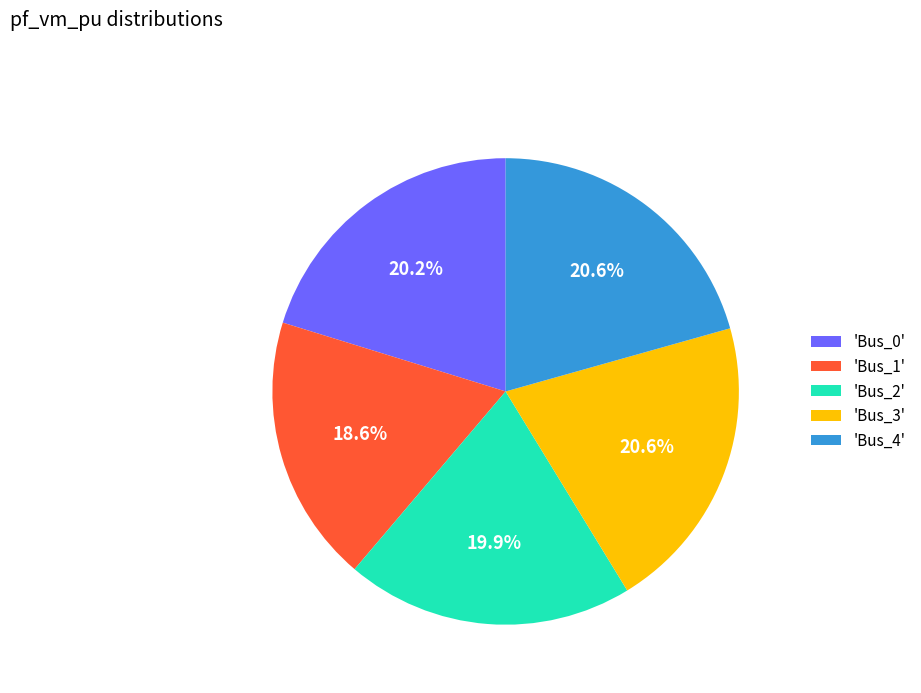

What is the smallest slice in the pie chart?

'Bus_1'